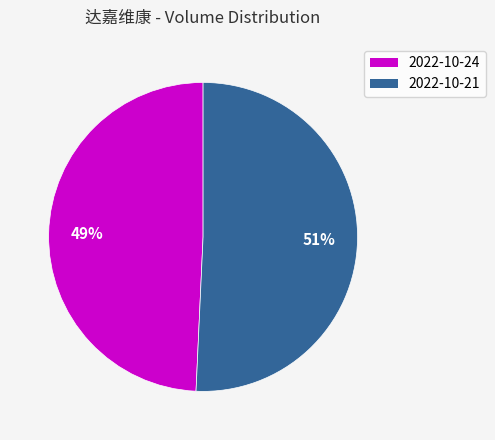

How many segments does this pie chart have?

2